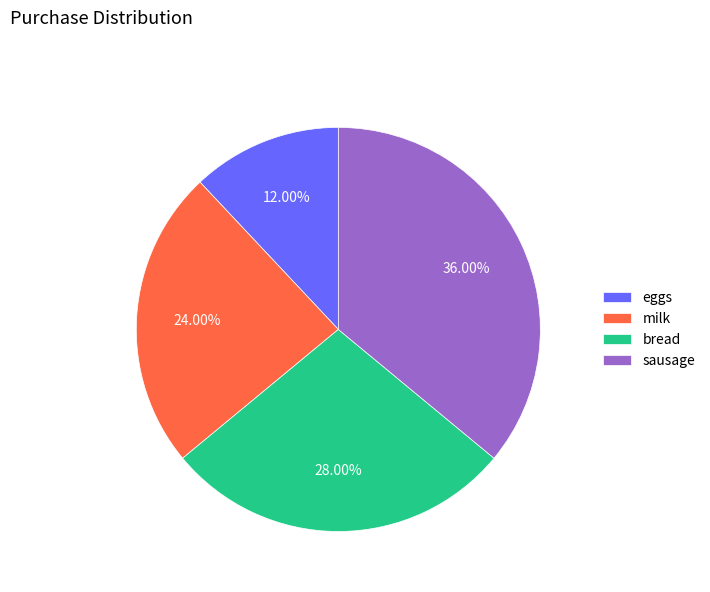

Which slice is the smallest?

eggs